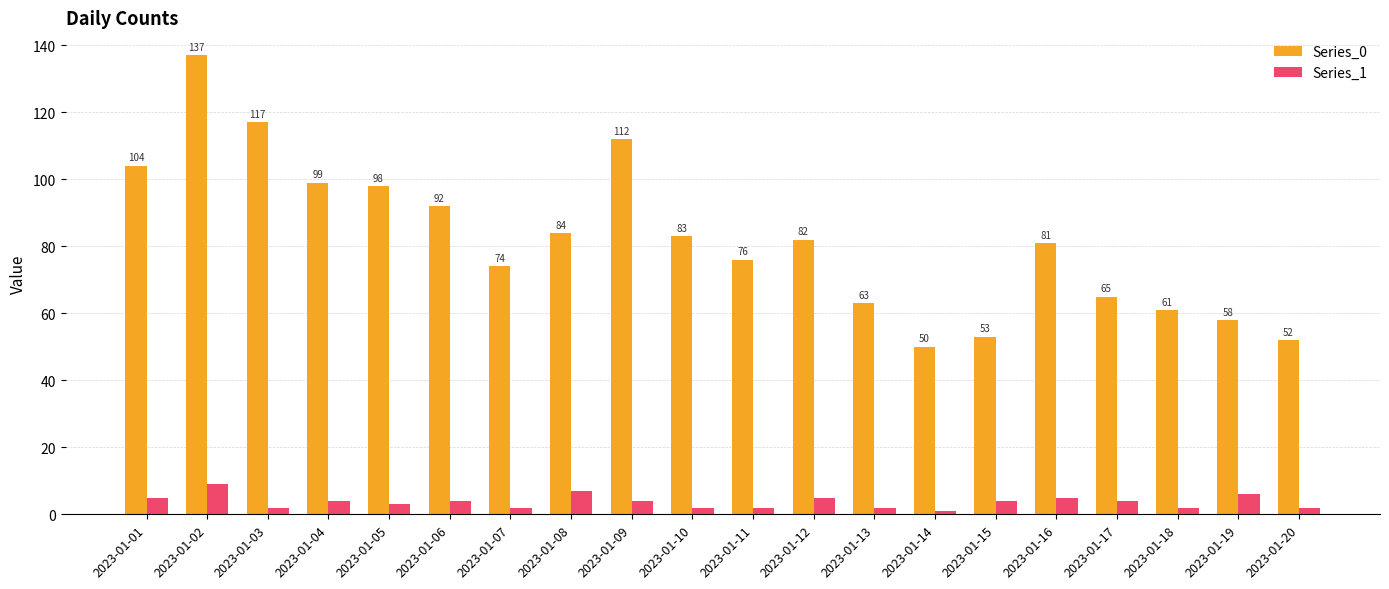

How many groups of bars are there?

20